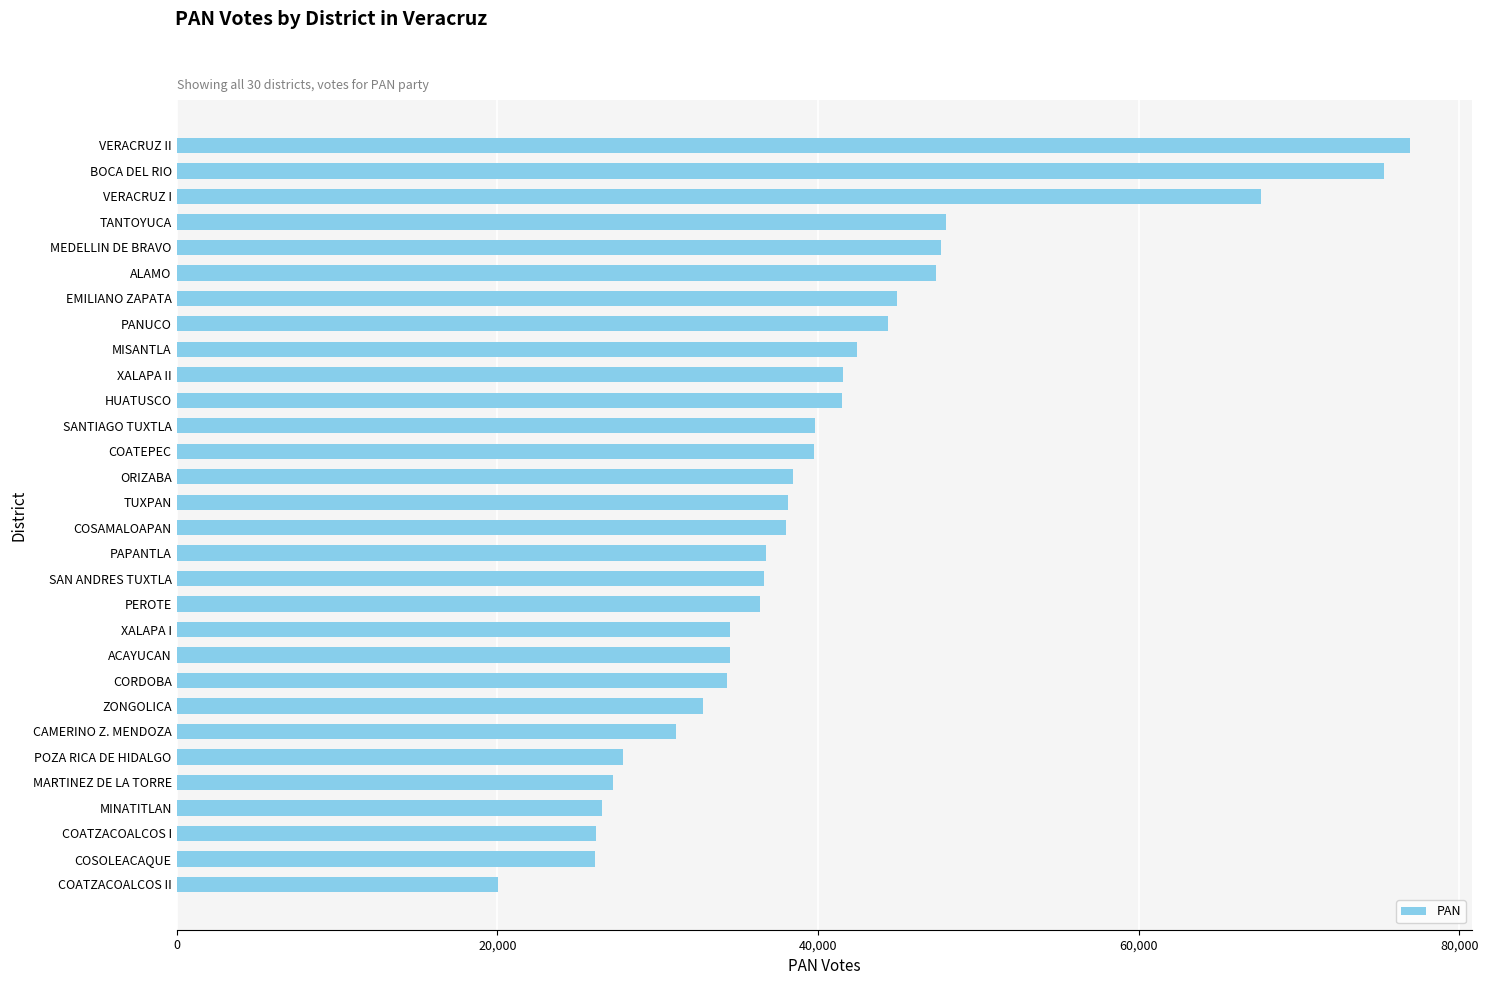

The value at COATEPEC is 39736. True or false?

True